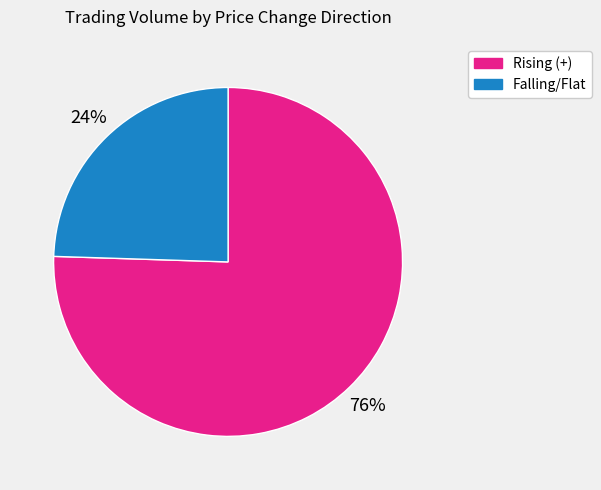

Which slice is the largest?

Rising (+)